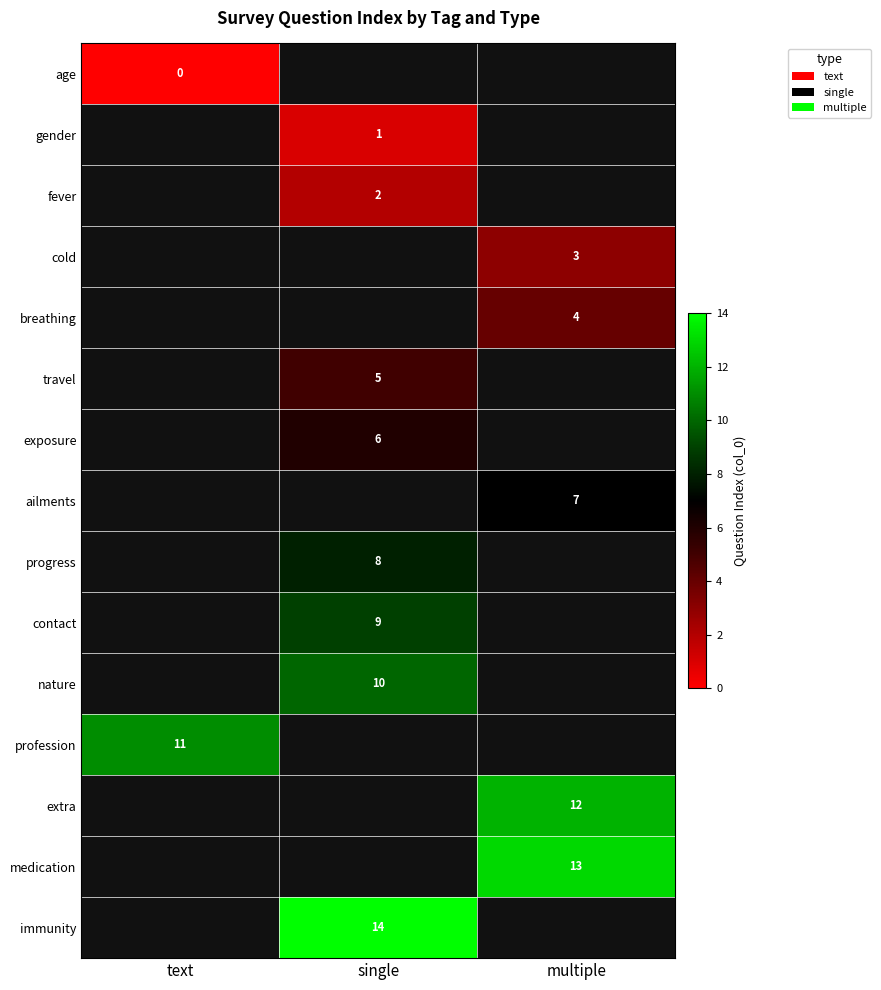

Which label corresponds to the smallest value in the chart?

text